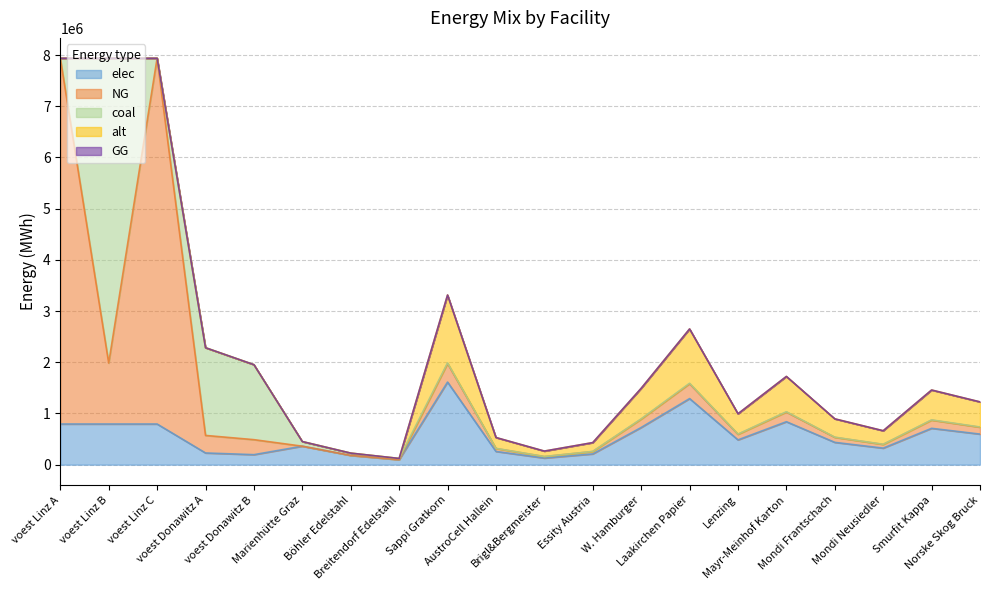

Is it true that alt equals 664251.6 at voest Donawitz B?

False